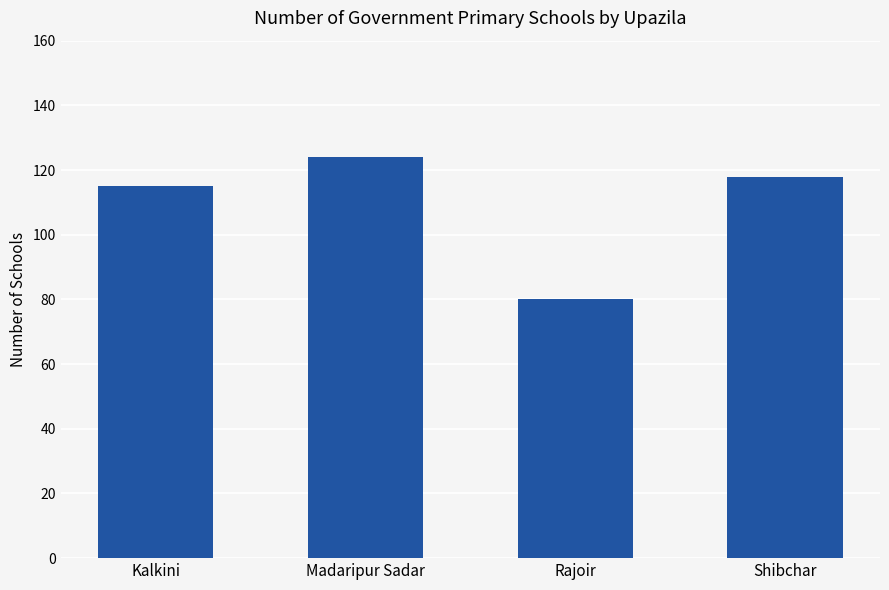

Reading left to right, extract all data points from this chart.

Kalkini=115	Madaripur Sadar=124	Rajoir=80	Shibchar=118